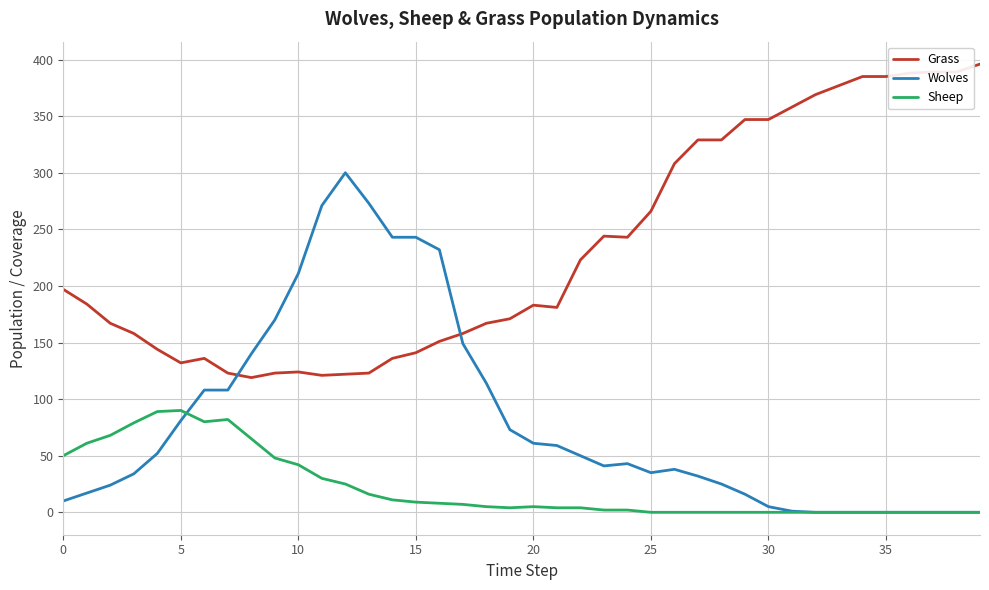

What are all the series names shown in the legend?

Grass, Wolves, Sheep